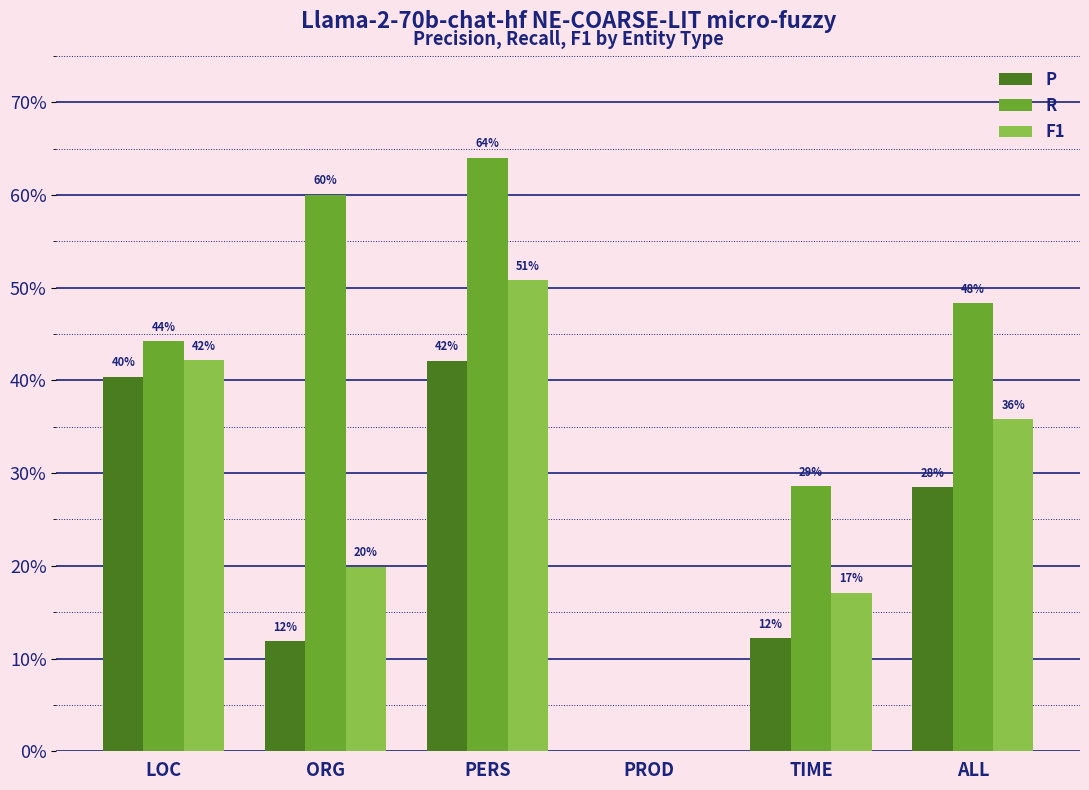

Count the R values in the range 0 to 1.

6